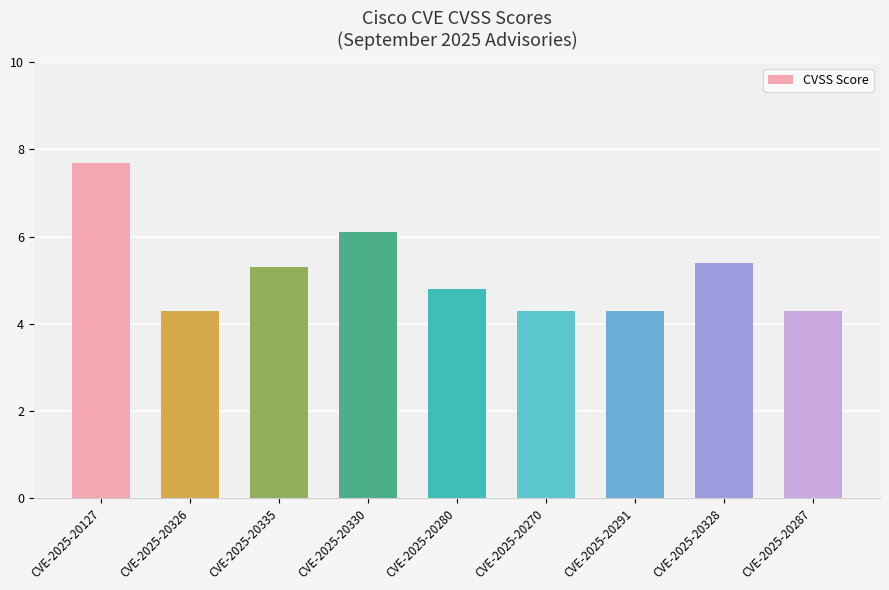

Between CVE-2025-20326 and CVE-2025-20291, which is larger?

CVE-2025-20326